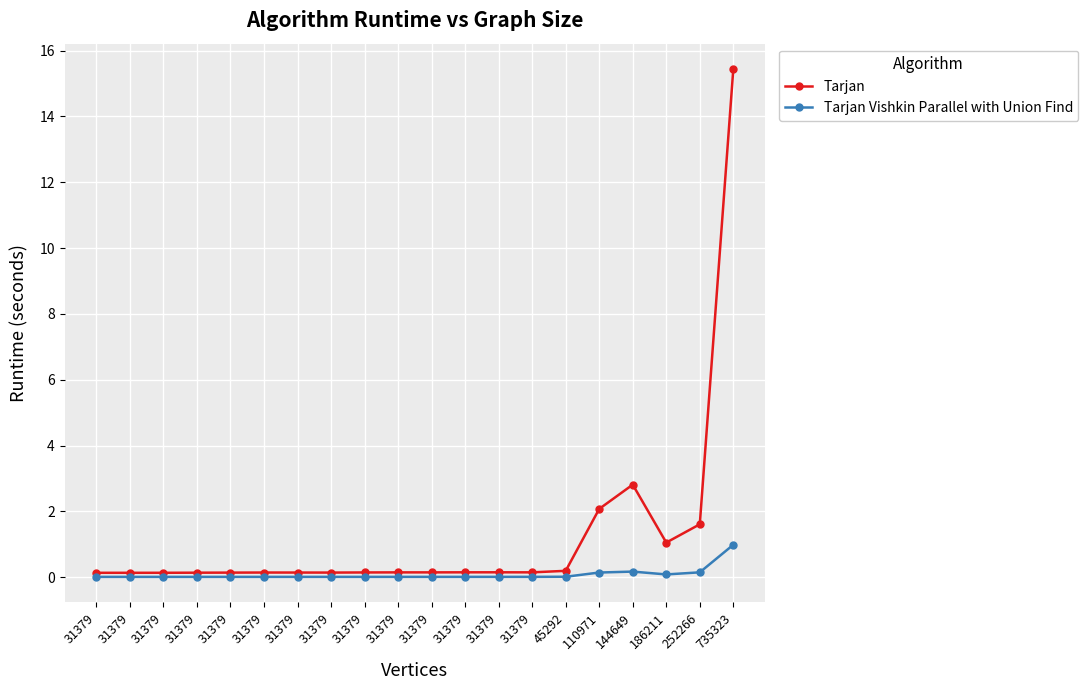

At which category does Tarjan reach its first local peak?

31379